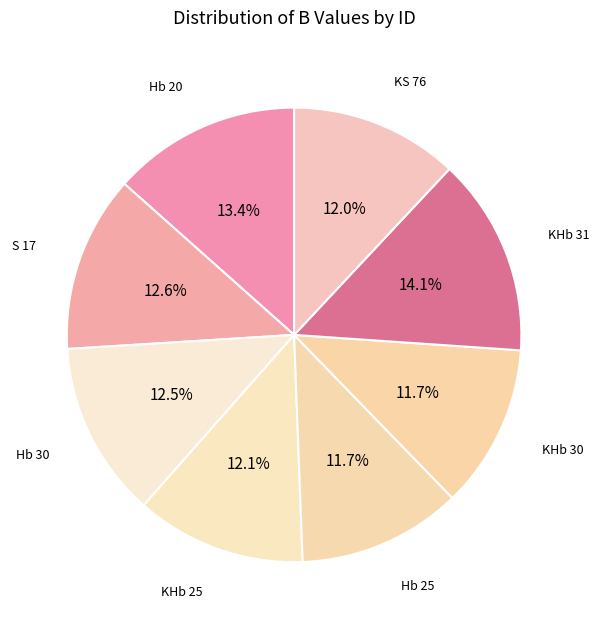

The KHb 25 slice represents 1% of the pie. True or false?

False